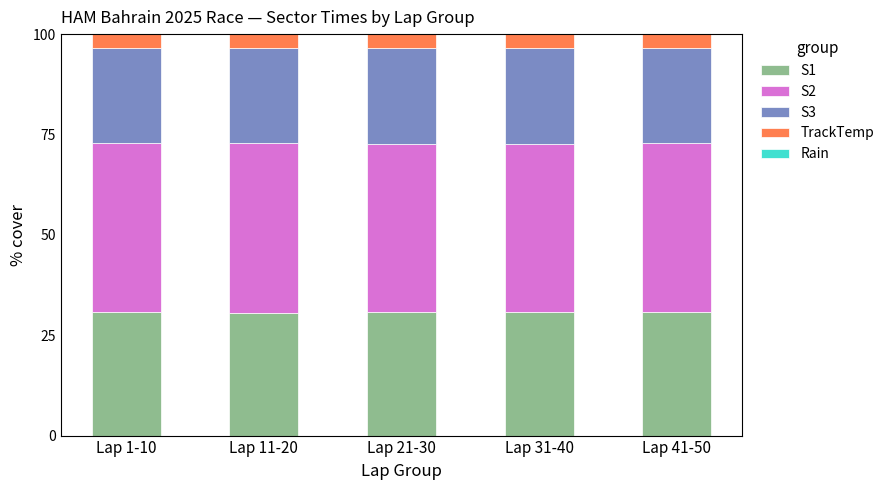

The S1 series shows 30.7 at Lap 21-30. True or false?

True